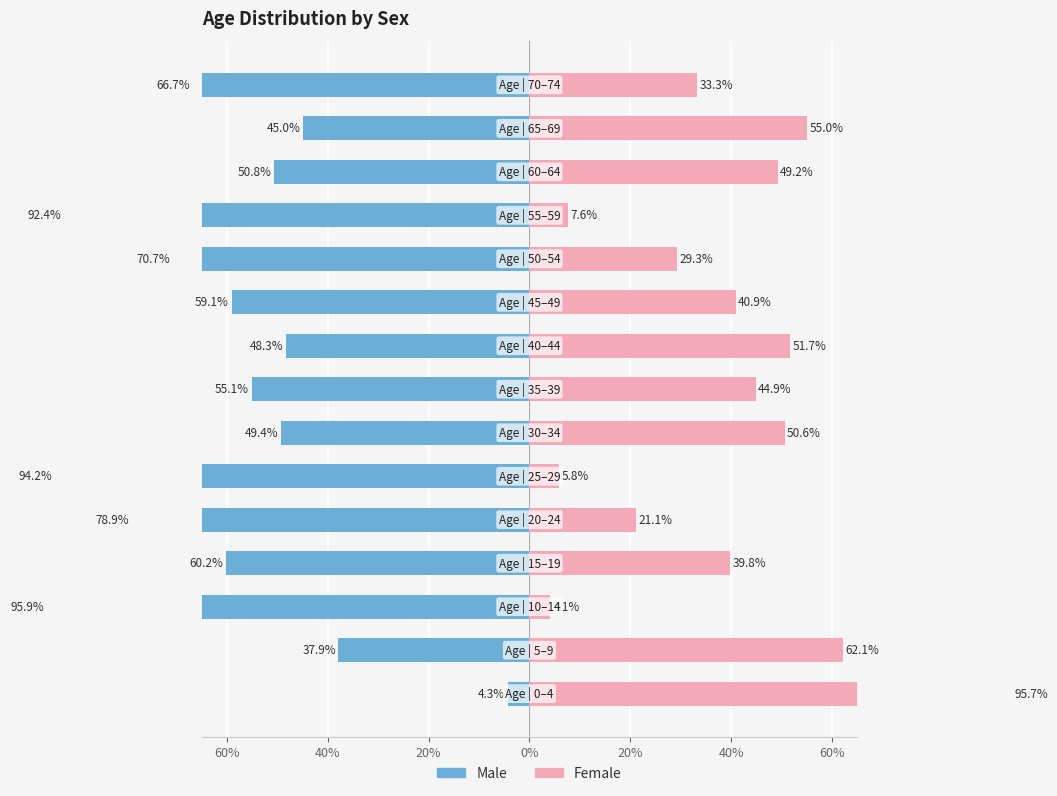

The value of Male at 12 is -78.2. True or false?

False